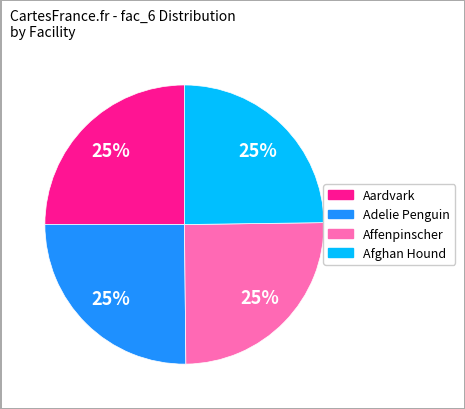

Approximately how many times larger is the value at Afghan Hound compared to Adelie Penguin?

1.0